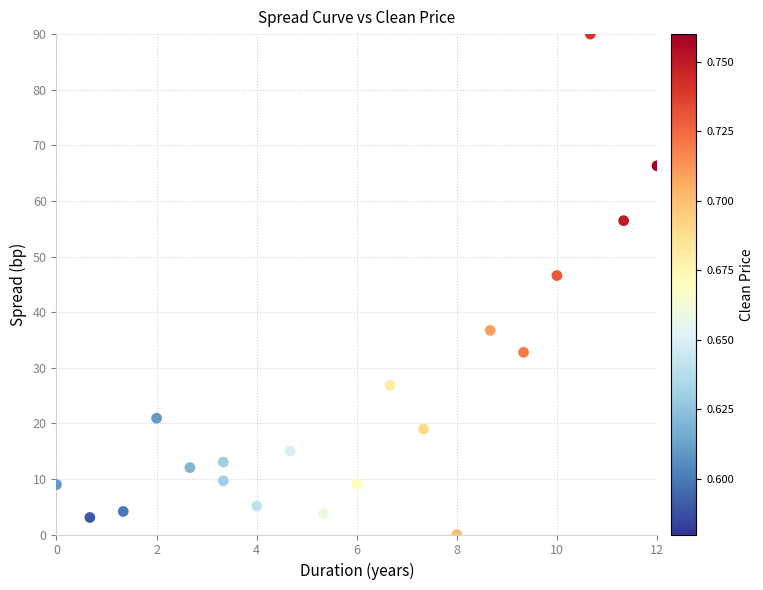

What is the range of X values (max minus min)?

12.0